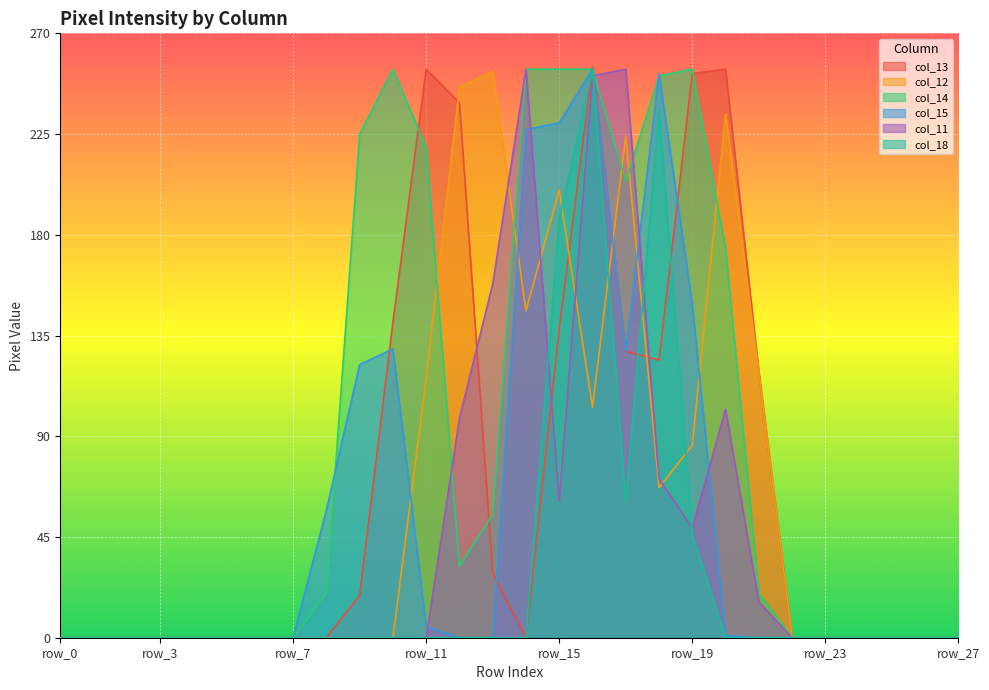

Rank the series by their maximum value, from highest to lowest.

col_13, col_14, col_15, col_11, col_18, col_12